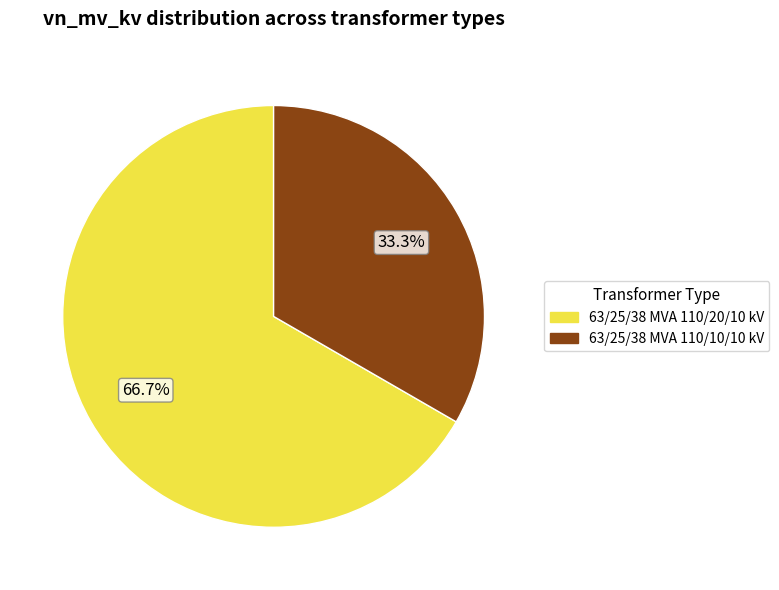

Is it true that 63/25/38 MVA 110/10/10 kV is 24% of the pie?

False